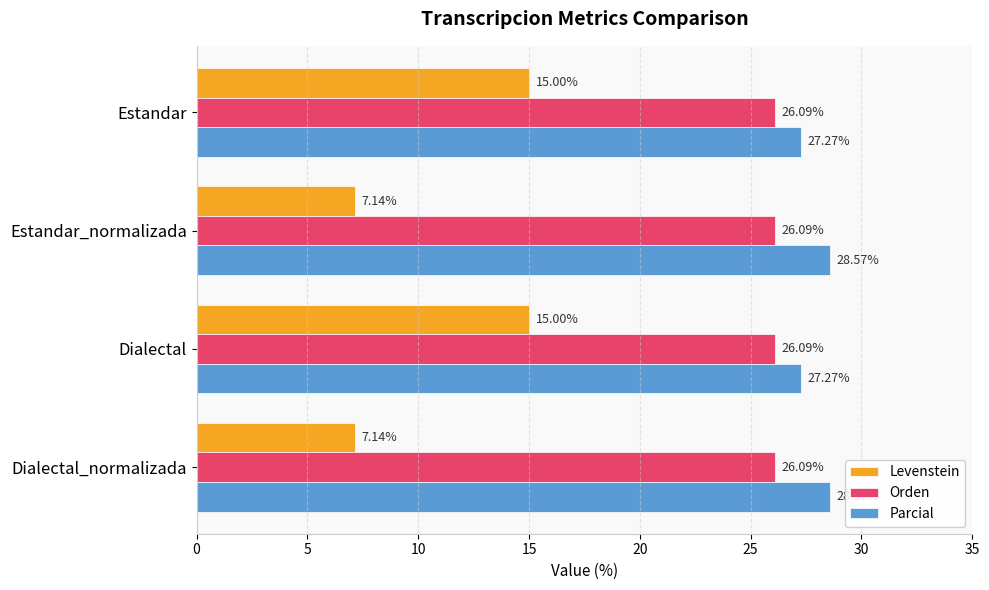

What is the average value of the Parcial series?

27.9